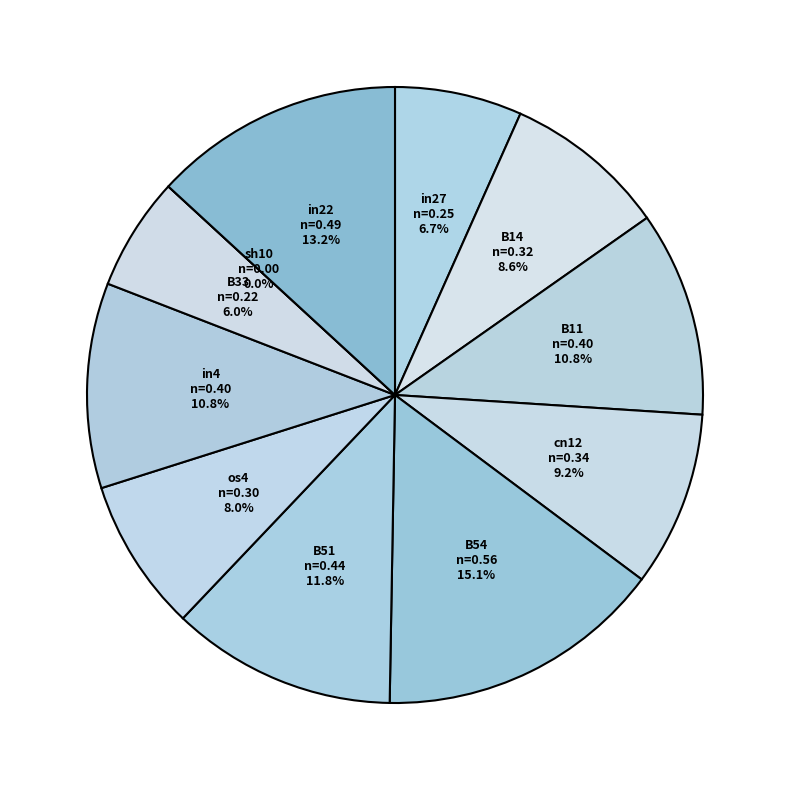

To the nearest percent, what is the average slice percentage?

9%